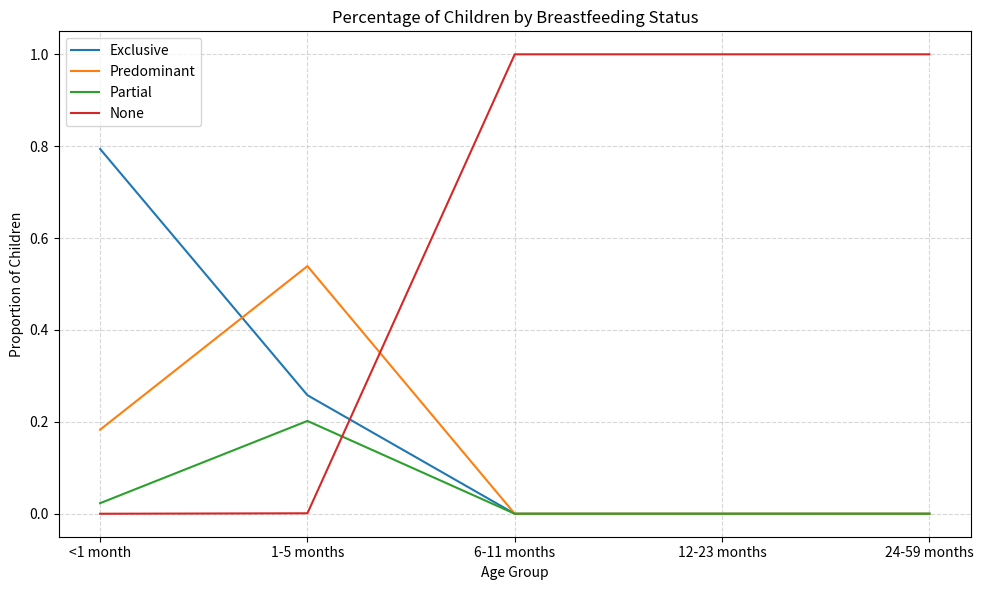

The None series shows 1.0 at 24-59 months. True or false?

True